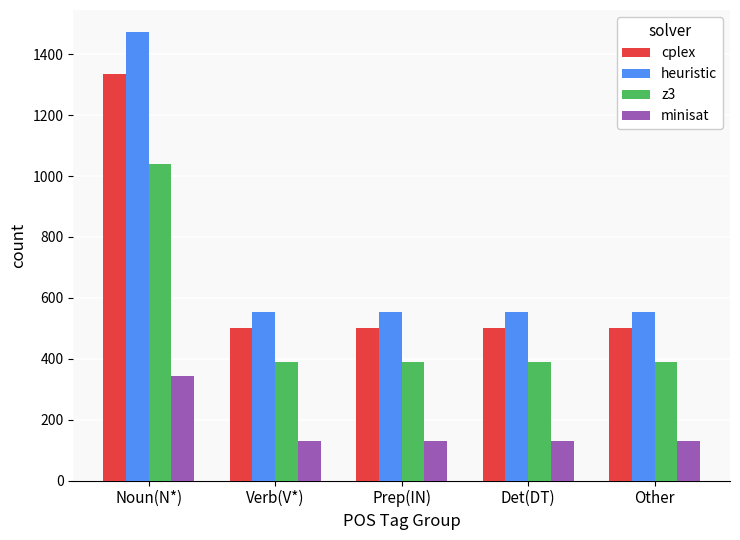

At how many categories does at least one series exceed 973?

1